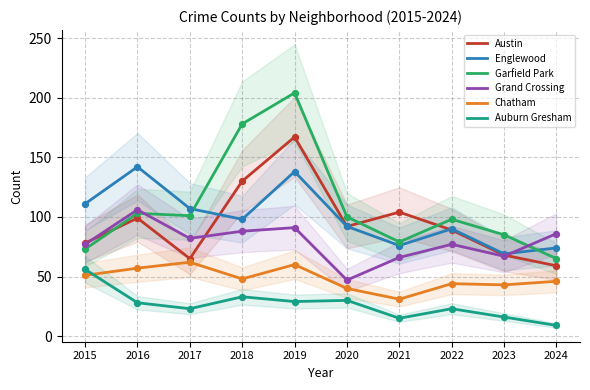

Which series contains the lowest Y value?

Auburn Gresham